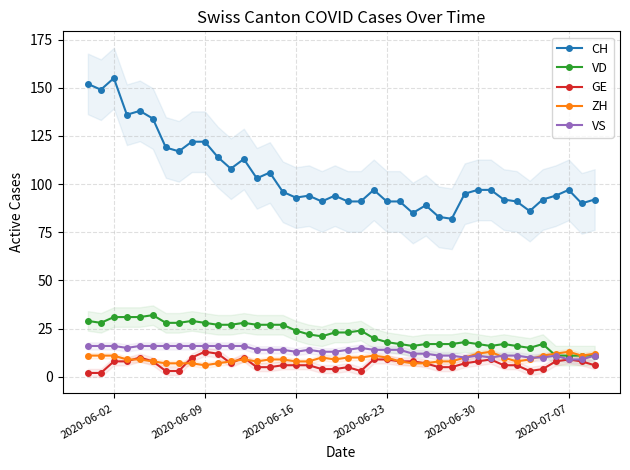

What is the maximum value for CH?

155